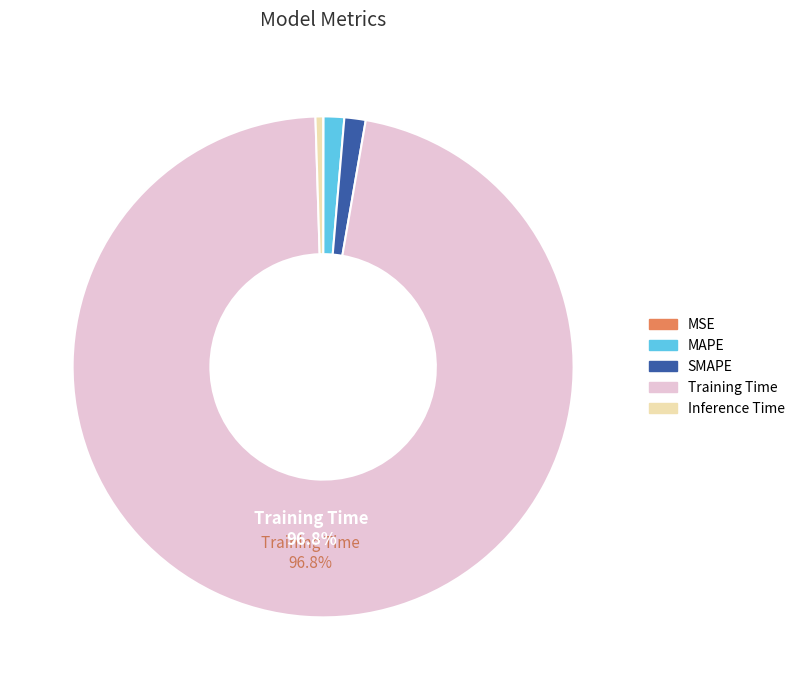

Which slice is the largest?

Training Time